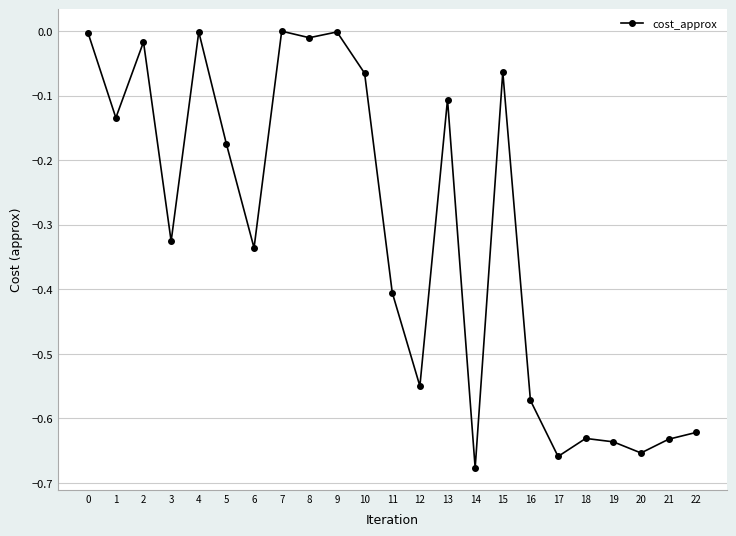

What is the difference between the second highest and minimum values?

0.7